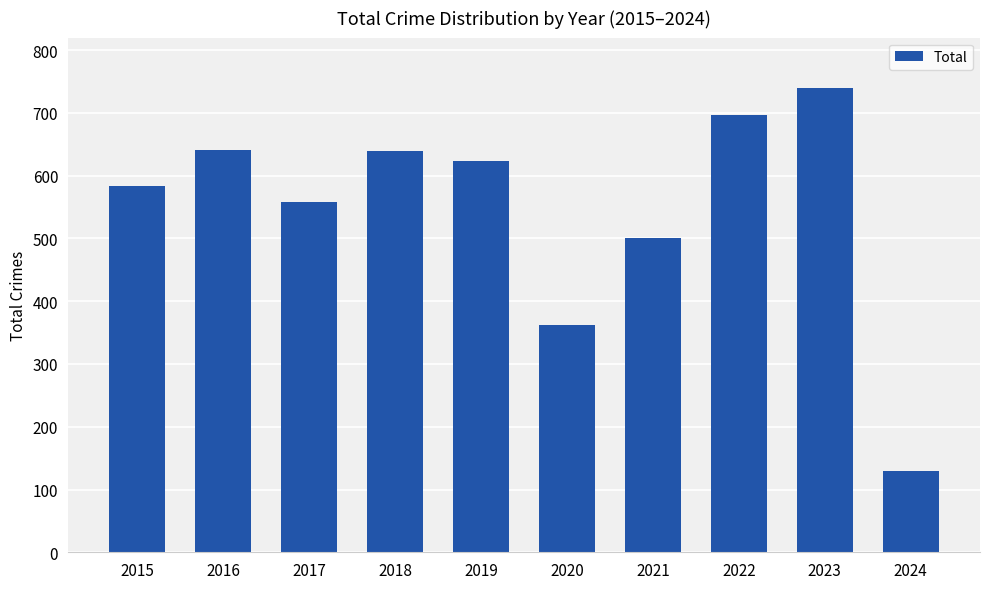

Are the bars horizontal?

No